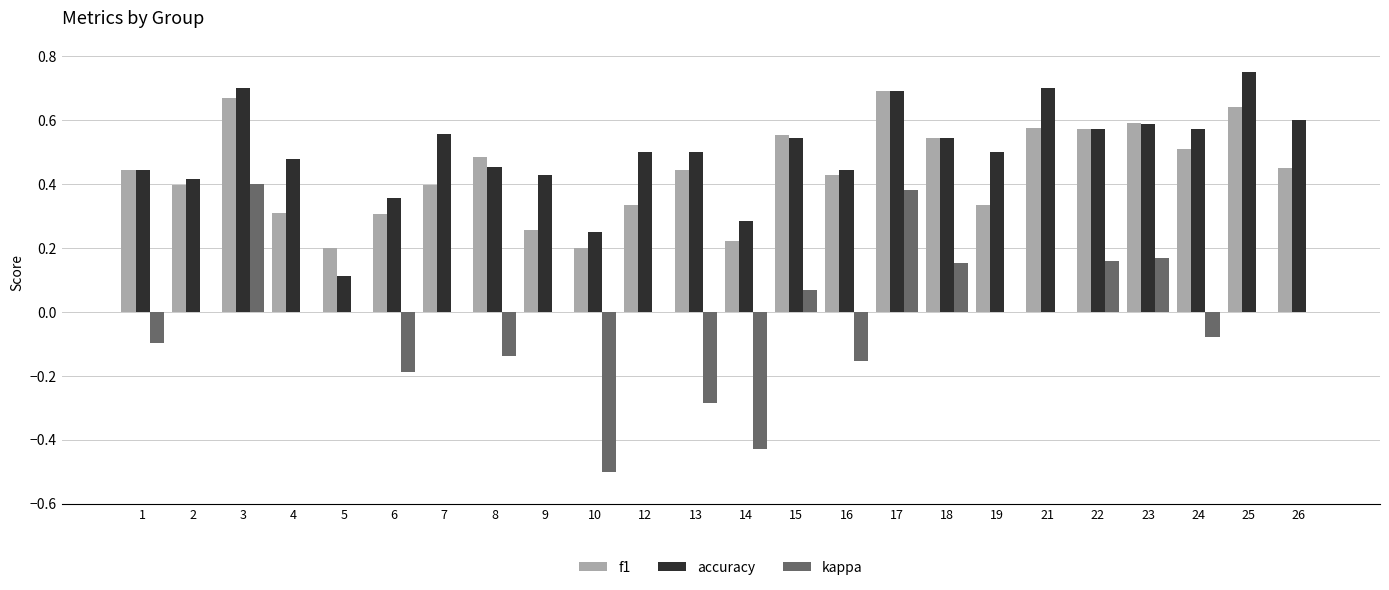

What is the sum of all f1 values?

10.6